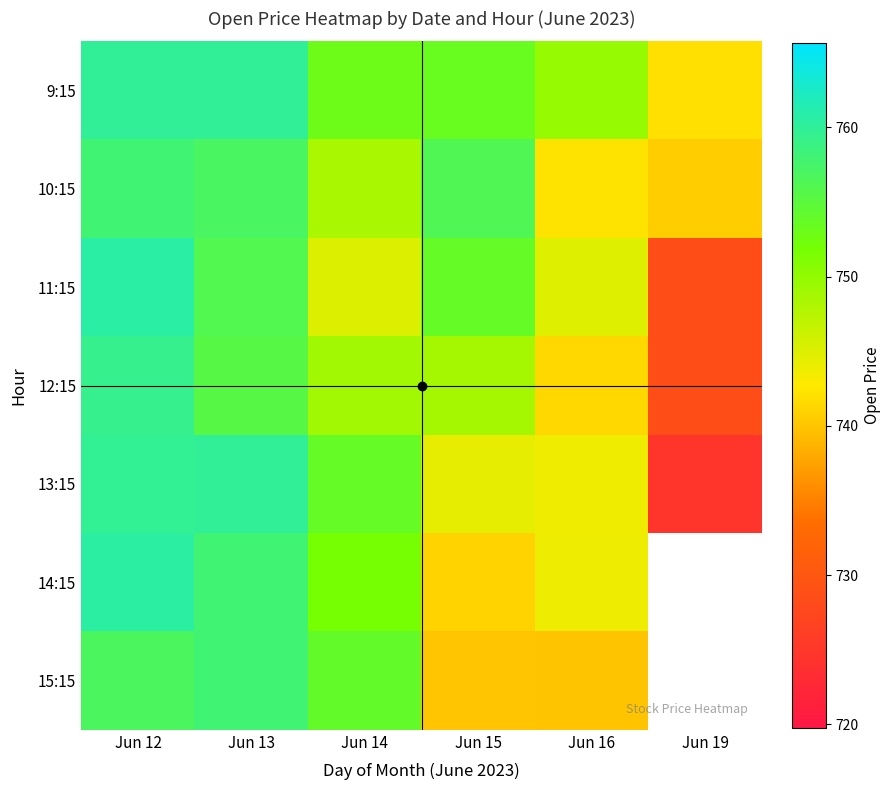

List the labels in order of 13:15 value, smallest first.

Jun 19, Jun 16, Jun 15, Jun 14, Jun 12, Jun 13